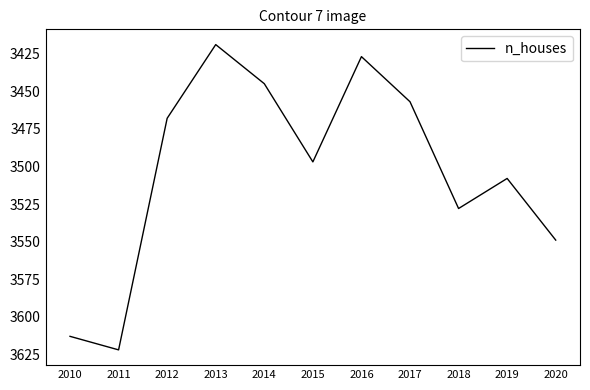

What is the maximum value shown in the chart?

3622